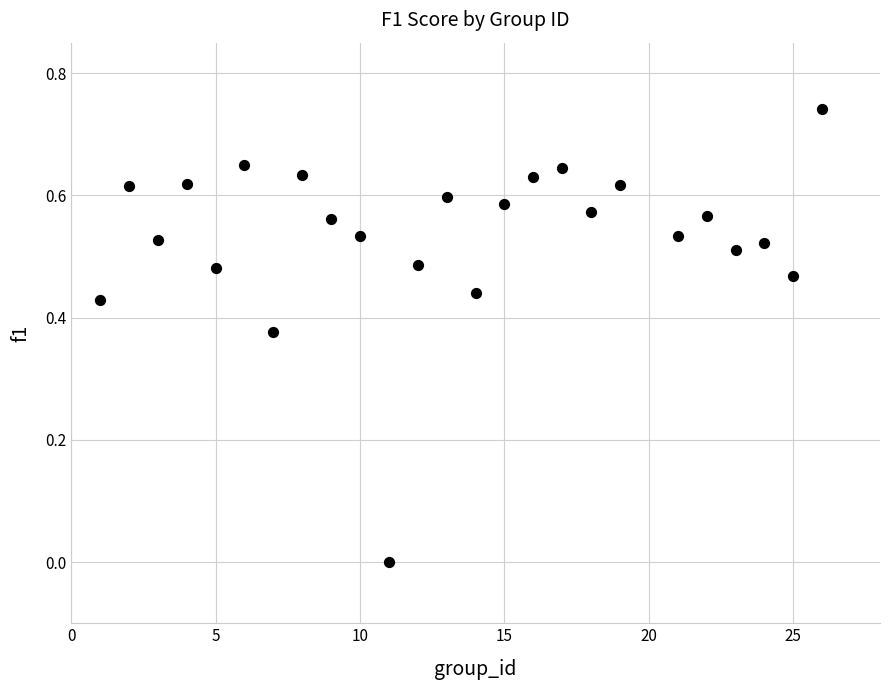

What is the range of X values (max minus min)?

25.0